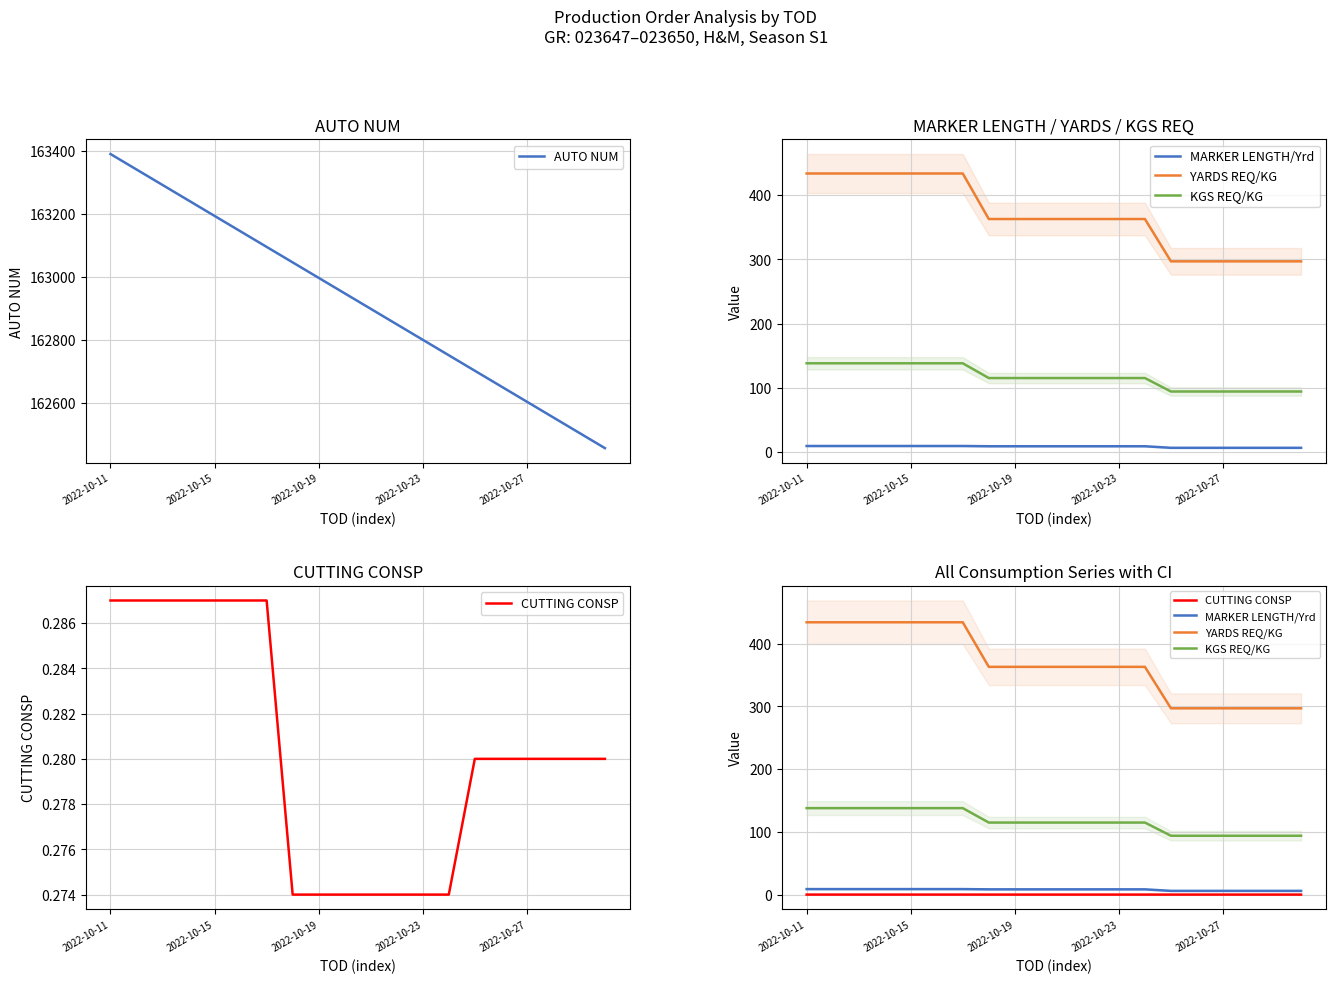

True or false: AUTO NUM and CUTTING CONSP intersect in this chart.

False